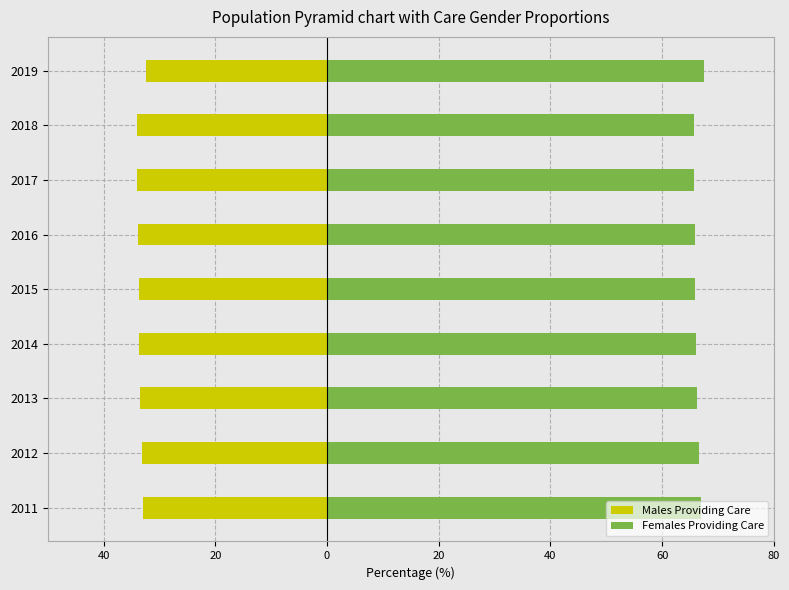

How many values in the Females Providing Care series are below 66?

4